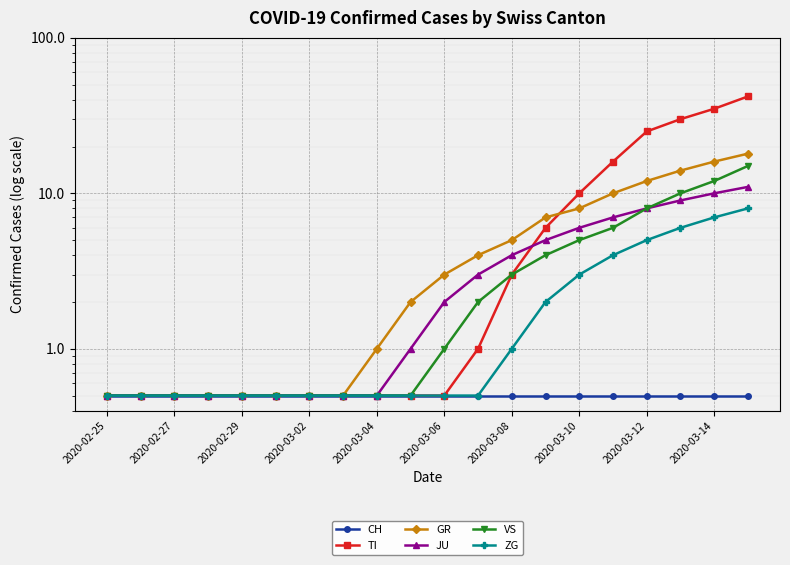

True or false: ZG has more than 0 points higher than both neighbors.

False